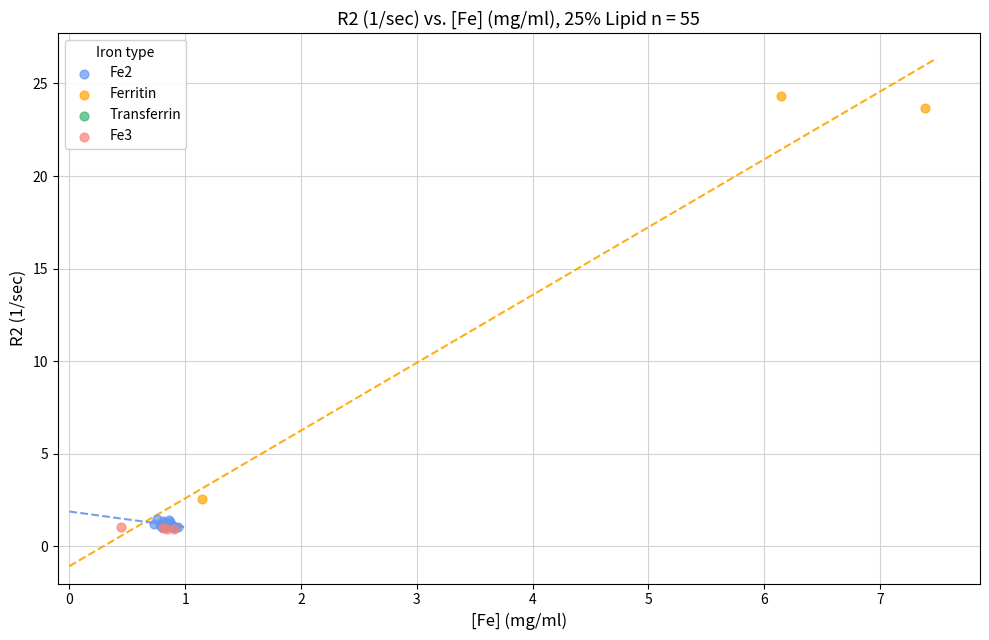

Which series has the largest Y range (max minus min)?

Ferritin